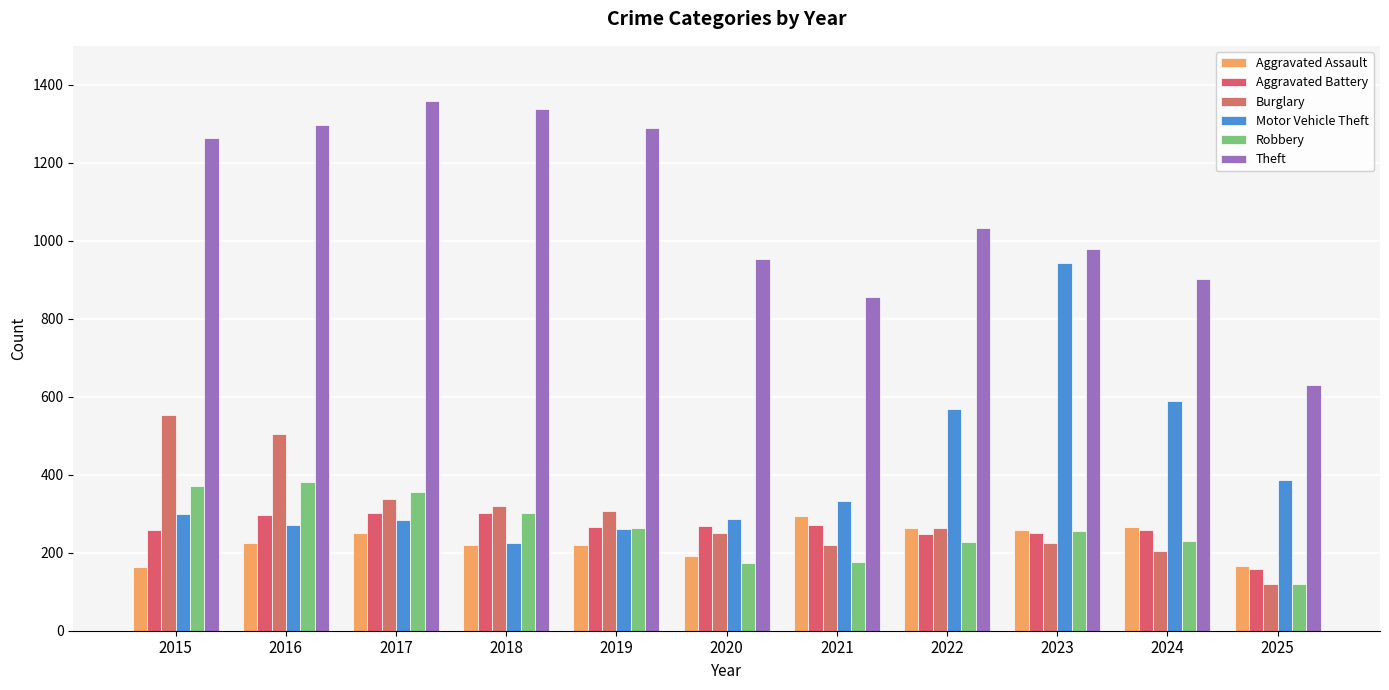

How many data points in Motor Vehicle Theft are less than 299?

5